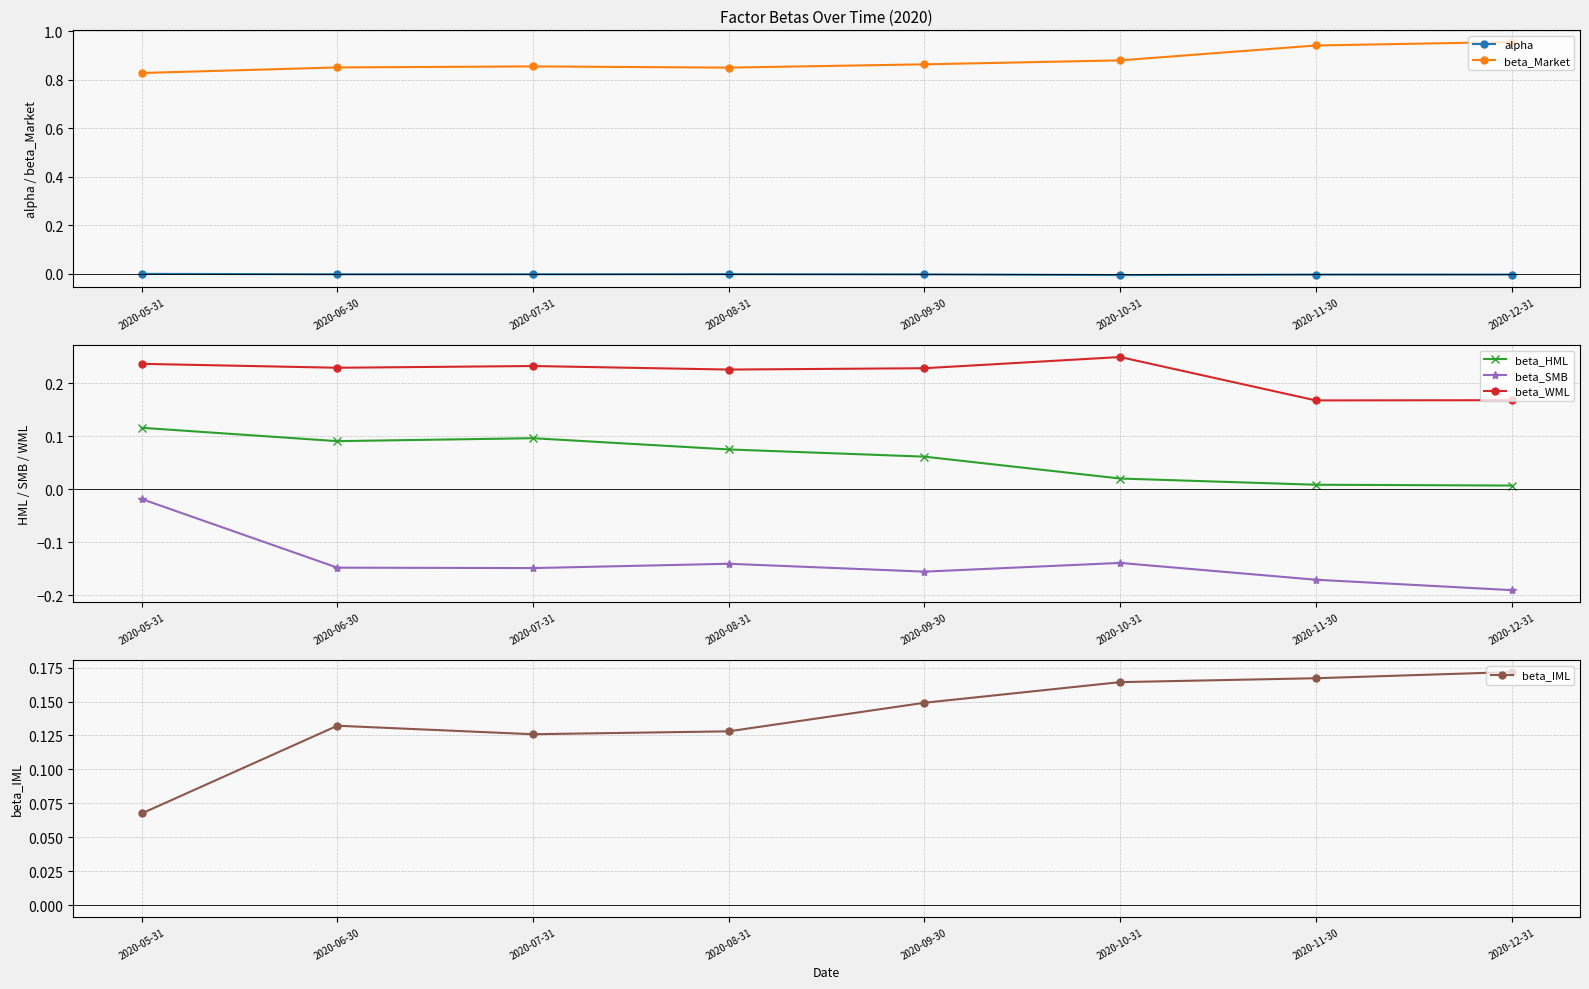

Rank the series at 2020-08-31 from highest to lowest value.

beta_Market, beta_WML, beta_IML, beta_HML, alpha, beta_SMB